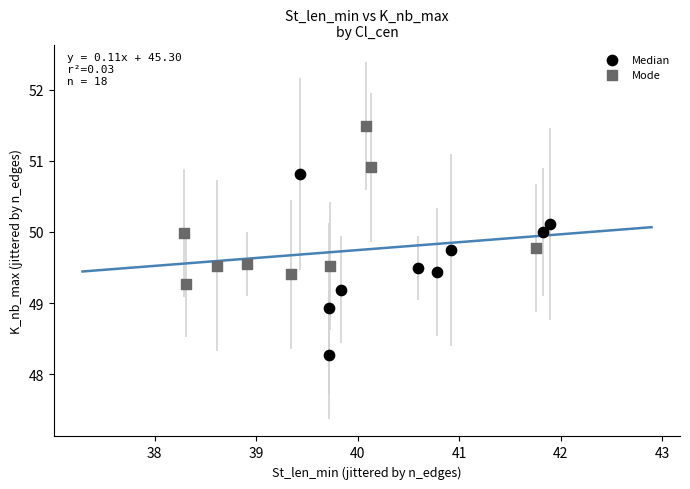

Which series reaches the minimum Y coordinate?

Median